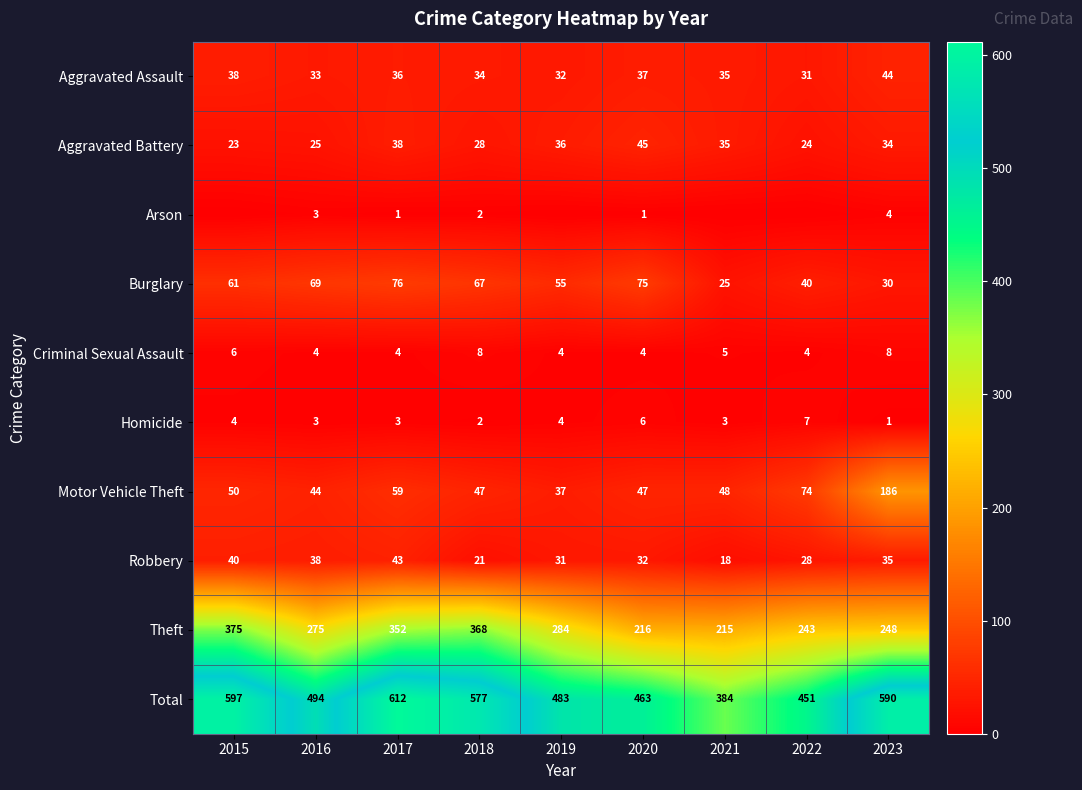

Count the number of data series in this chart.

10